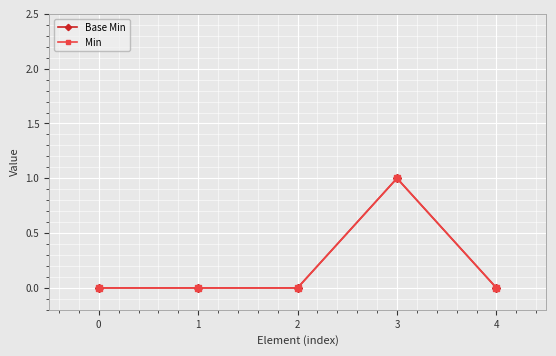

Is it true that Min equals 2 at 3?

False